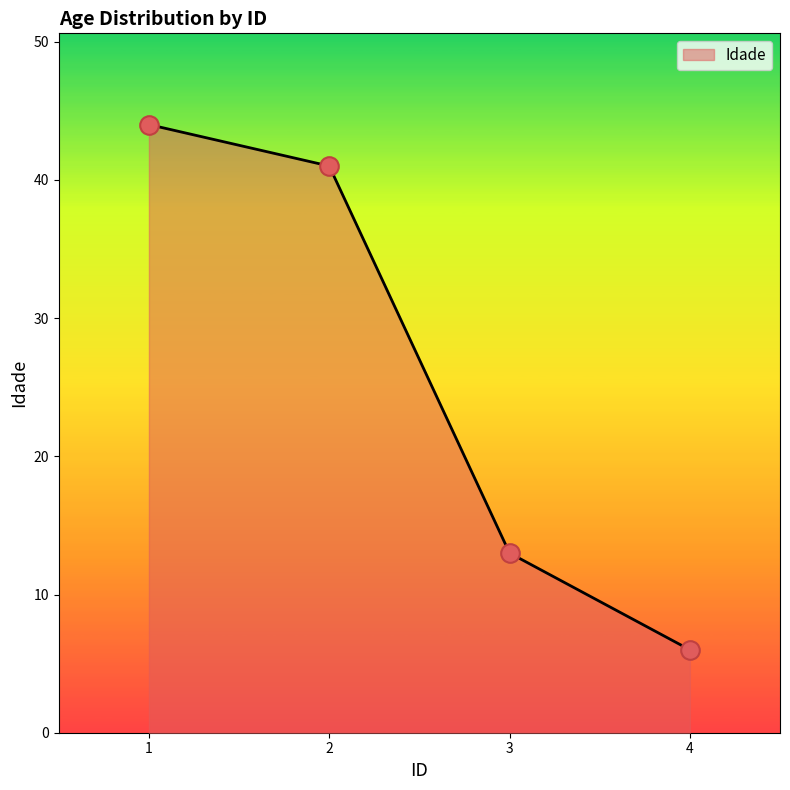

Which has a higher value, 2 or 1?

1